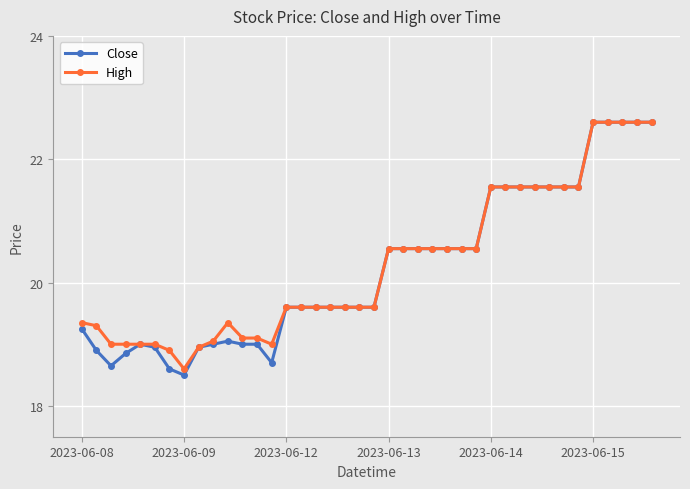

How many distinct data groups are displayed?

2